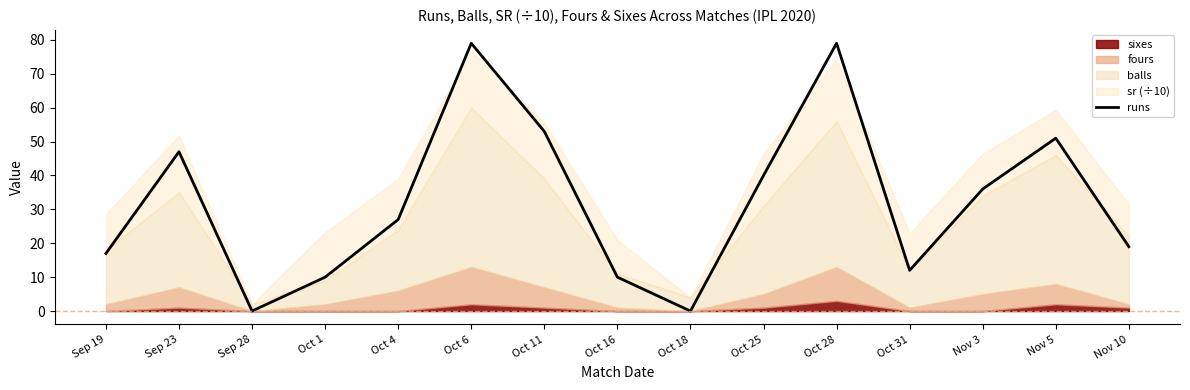

Reading left to right, extract all data points from this chart.

17	47	0	10	27	79	53	10	0	40	79	12	36	51	19